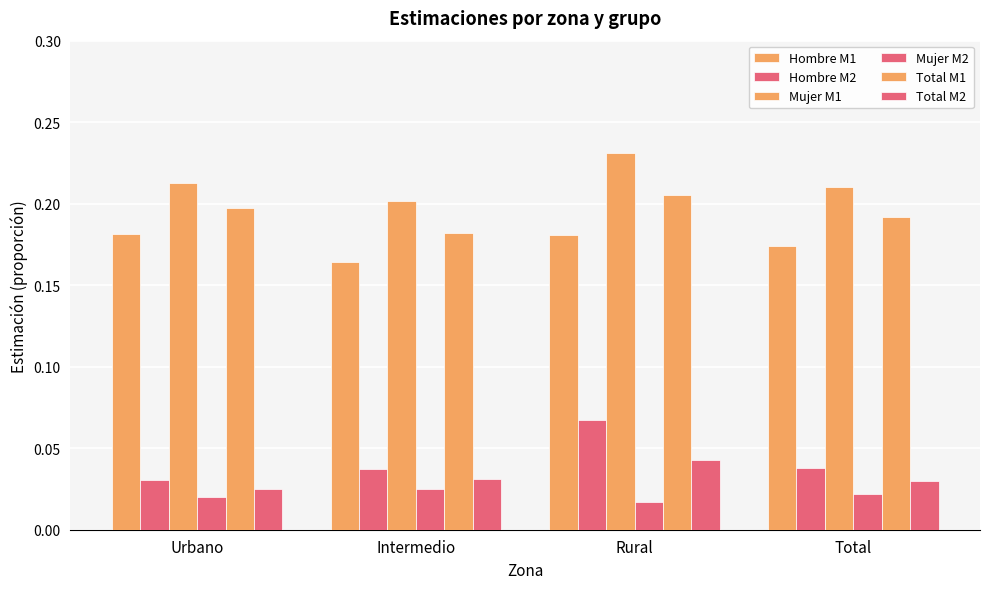

Reading right to left, what are all the values shown in this chart?

Hombre M1: 0.2	0.2	0.2	0.2
Hombre M2: 0.0	0.1	0.0	0.0
Mujer M1: 0.2	0.2	0.2	0.2
Mujer M2: 0.0	0.0	0.0	0.0
Total M1: 0.2	0.2	0.2	0.2
Total M2: 0.0	0.0	0.0	0.0